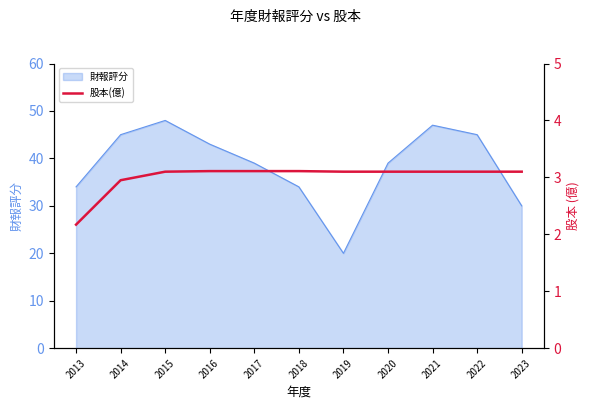

What is the highest value of the 財報評分 series?

48